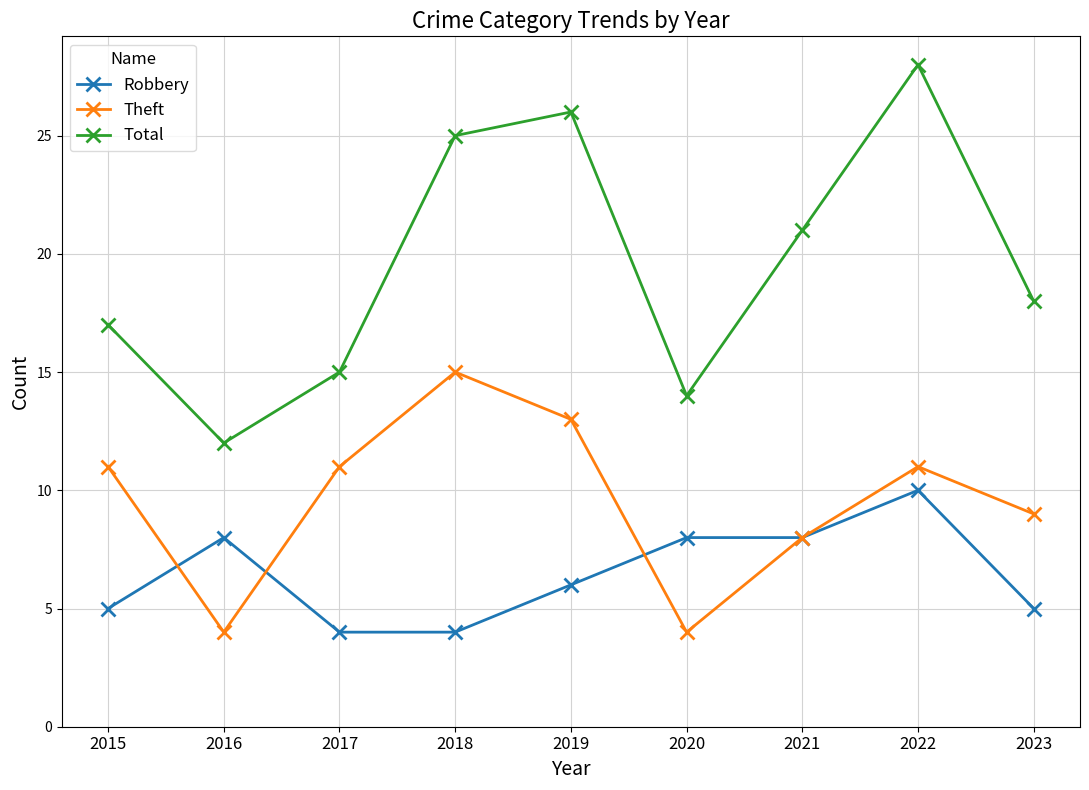

What are all the series names shown in the legend?

Robbery, Theft, Total